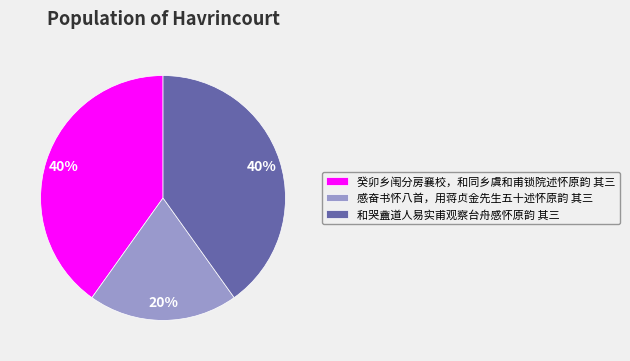

Between 感奋书怀八首，用蒋贞金先生五十述怀原韵 其三 and 和哭盦道人易实甫观察台舟感怀原韵 其三, which is larger?

和哭盦道人易实甫观察台舟感怀原韵 其三